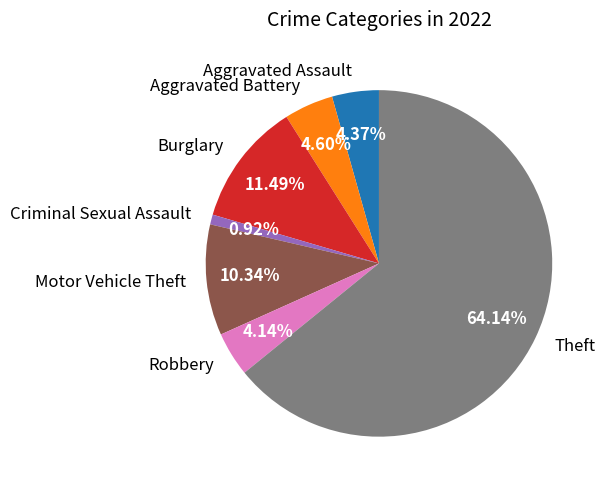

Which slice represents more than half of the pie?

Theft